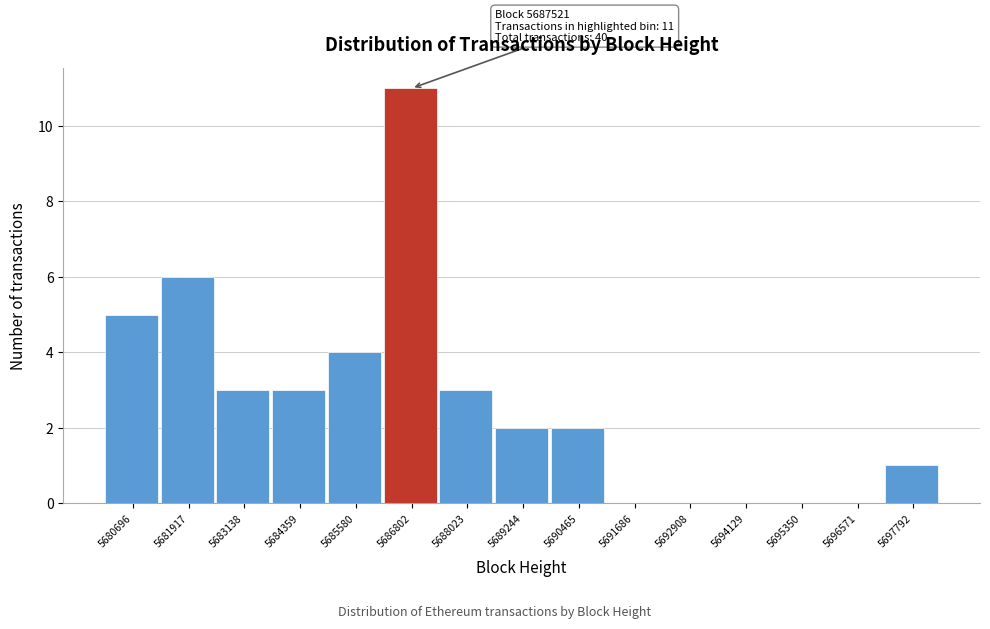

Reading left to right, list all the values displayed in this chart.

5680696=5	5681917=6	5683138=3	5684359=3	5685580=4	5686802=11	5688023=3	5689244=2	5690465=2	5691686=0	5692908=0	5694129=0	5695350=0	5696571=0	5697792=1